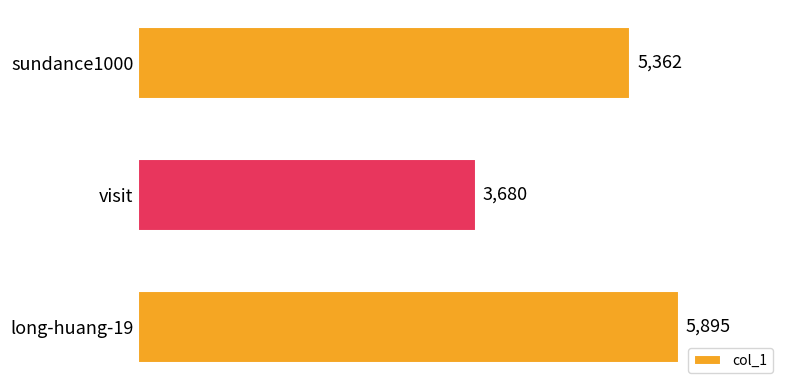

What is the difference between the second highest and minimum values?

1682